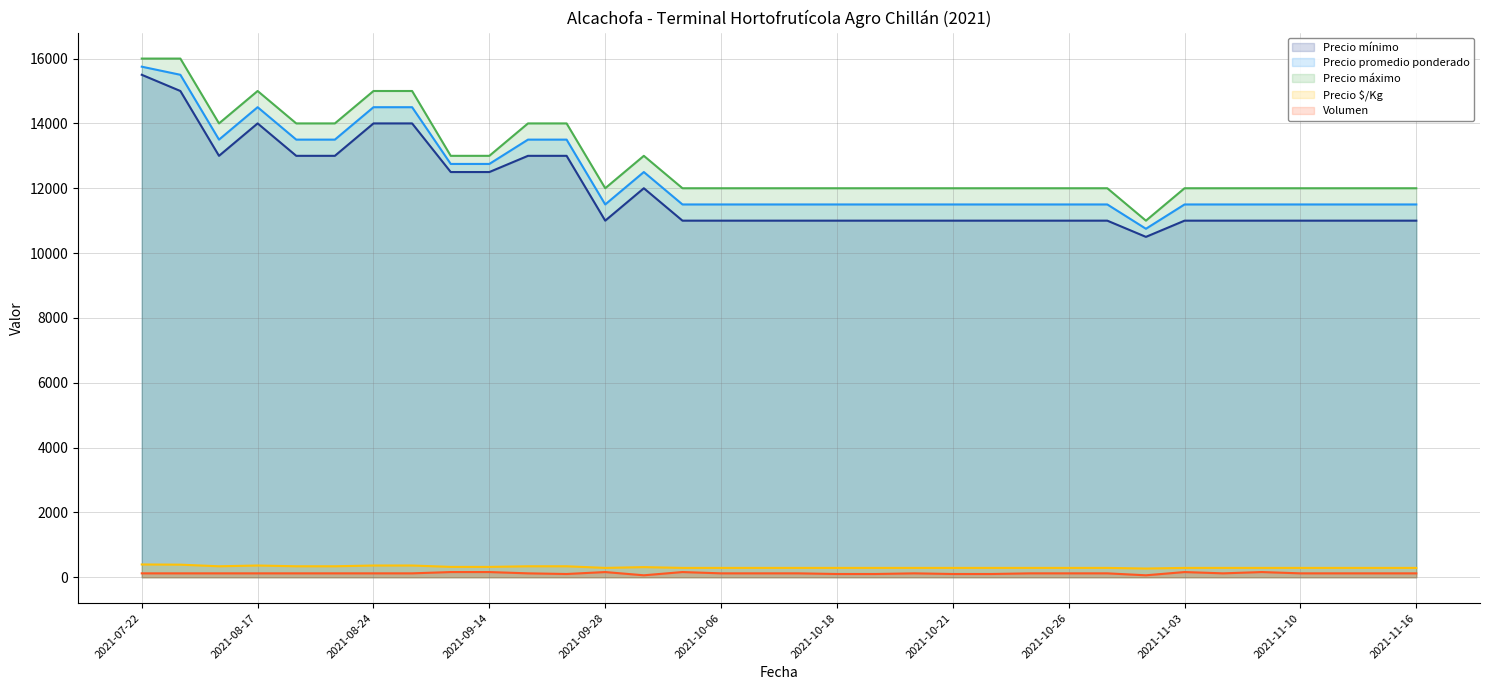

How many interior local peaks does the Precio máximo series have?

2